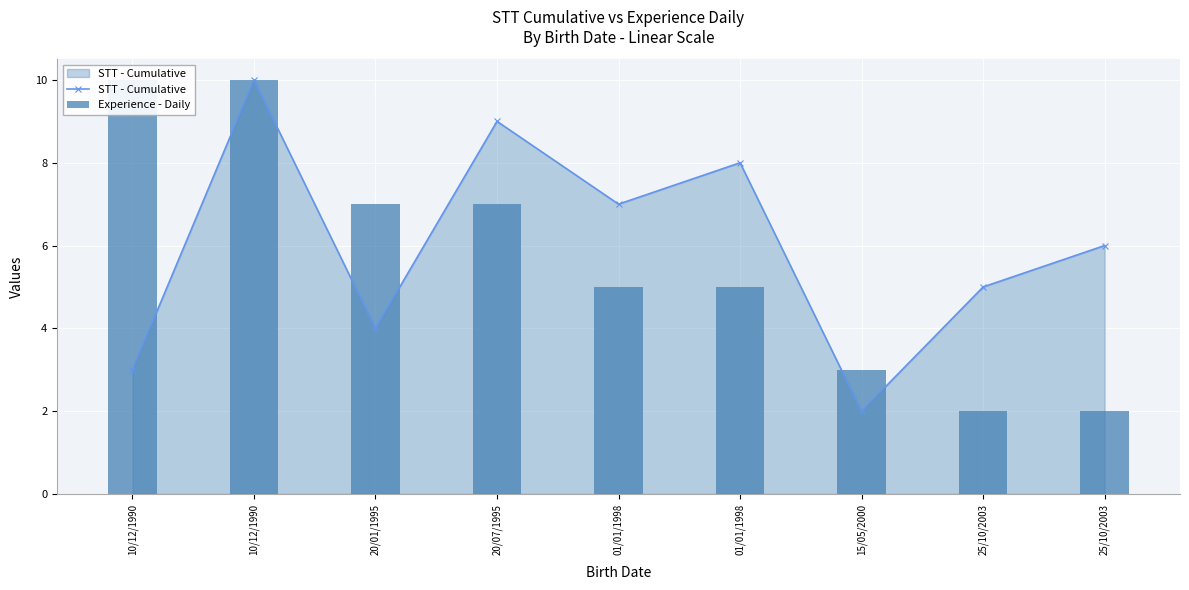

Reading left to right, what are all the values shown in this chart?

STT - Cumulative: 10/12/1990=3	10/12/1990=10	20/01/1995=4	20/07/1995=9	01/01/1998=7	01/01/1998=8	15/05/2000=2	25/10/2003=5	25/10/2003=6
Experience - Daily: 10/12/1990=10	10/12/1990=10	20/01/1995=7	20/07/1995=7	01/01/1998=5	01/01/1998=5	15/05/2000=3	25/10/2003=2	25/10/2003=2